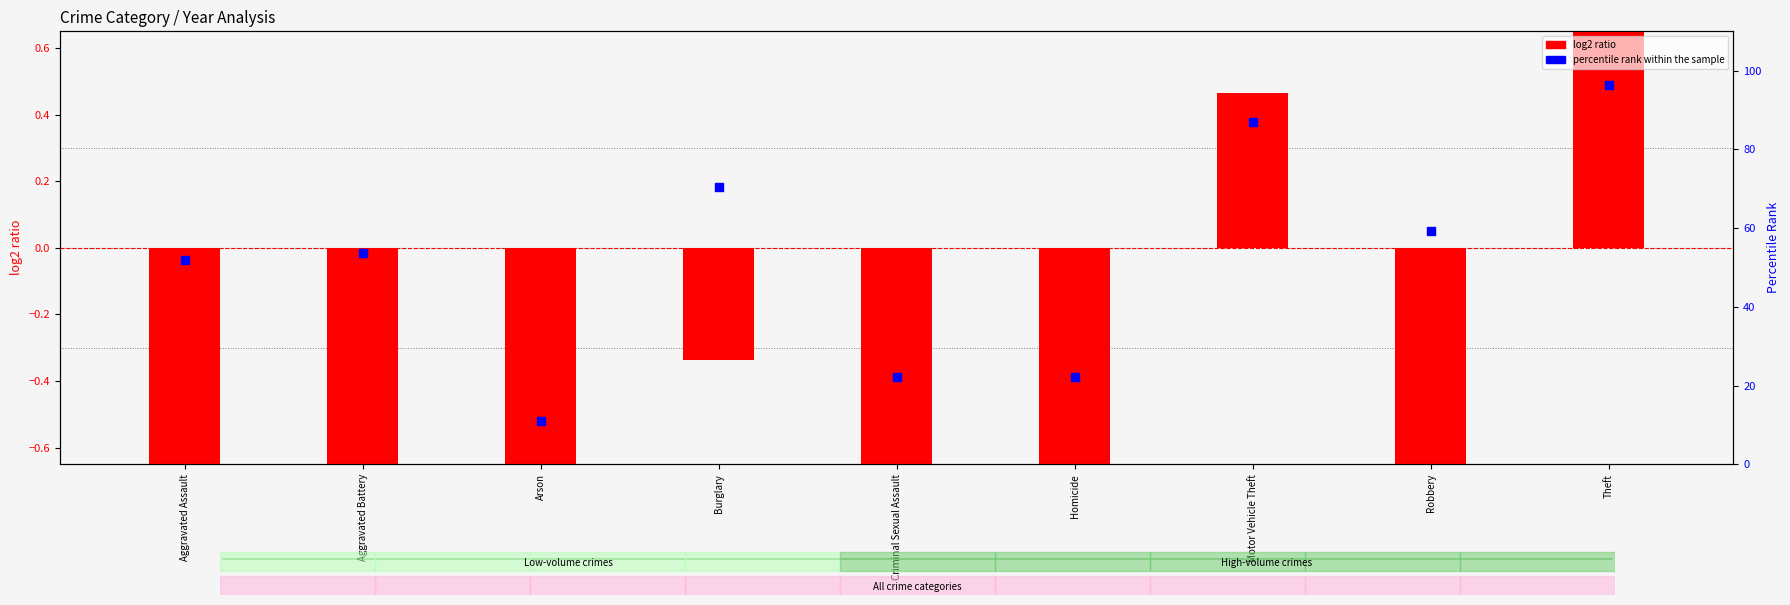

Which series has the largest total across all categories?

percentile rank within the sample